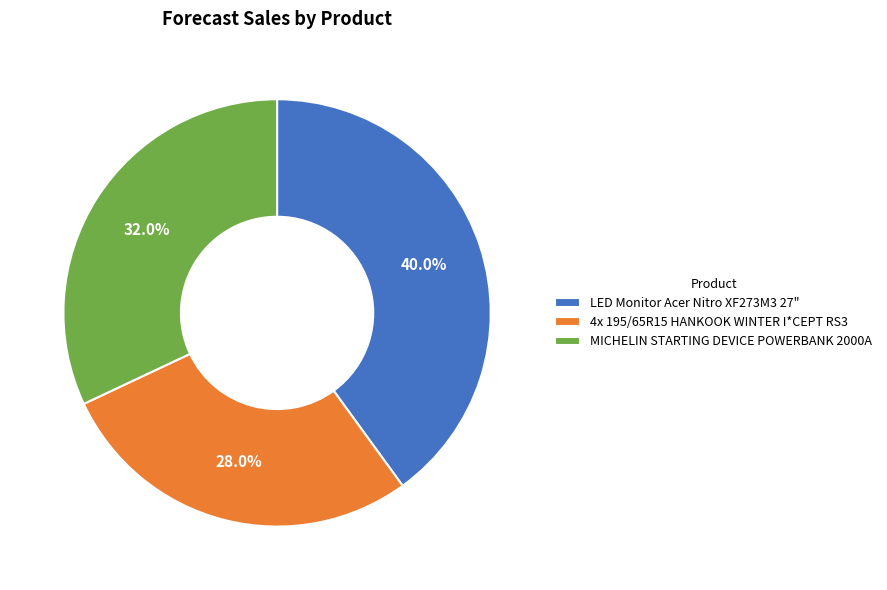

The 4x 195/65R15 HANKOOK WINTER I*CEPT RS3 slice represents 28% of the pie. True or false?

True